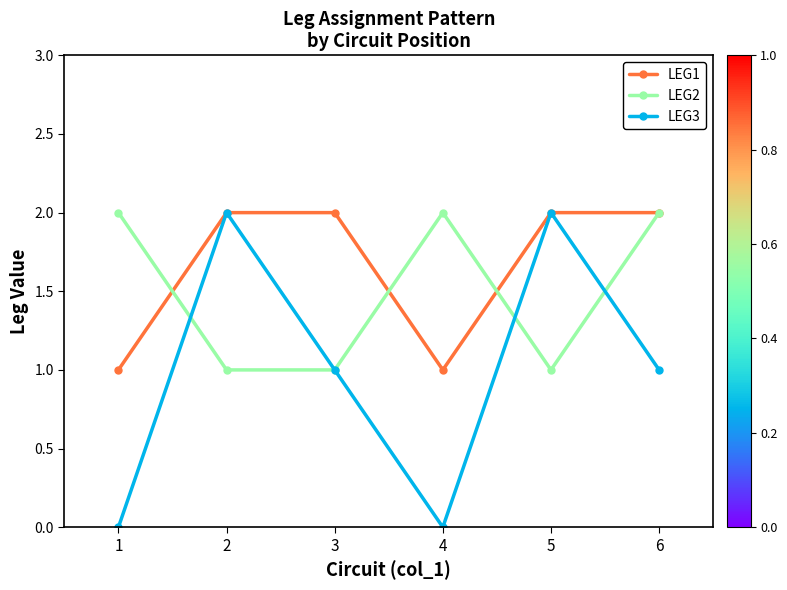

What is the highest value of the LEG2 series?

2